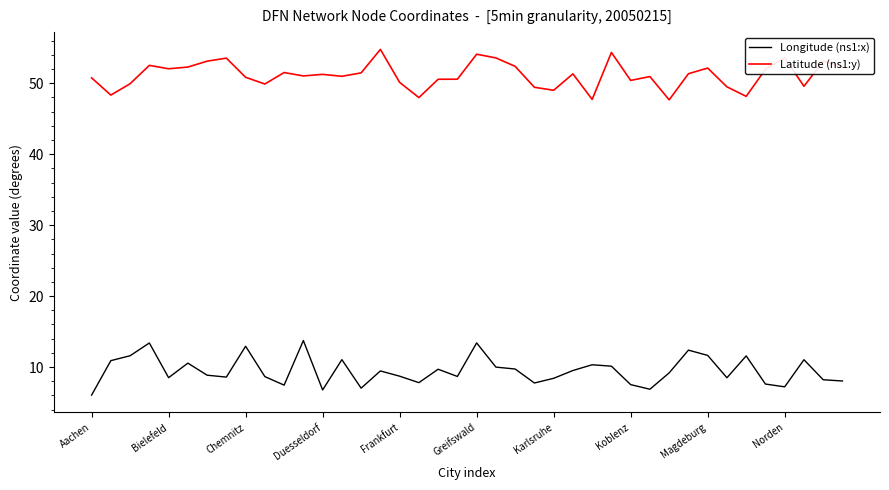

List the series in order of their peak value, lowest first.

Longitude (ns1:x), Latitude (ns1:y)